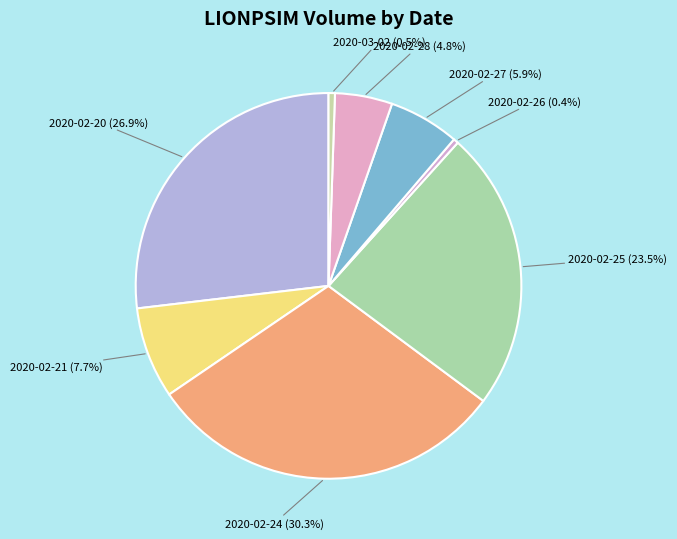

What portion of the pie excludes 2020-02-20?

73.1%